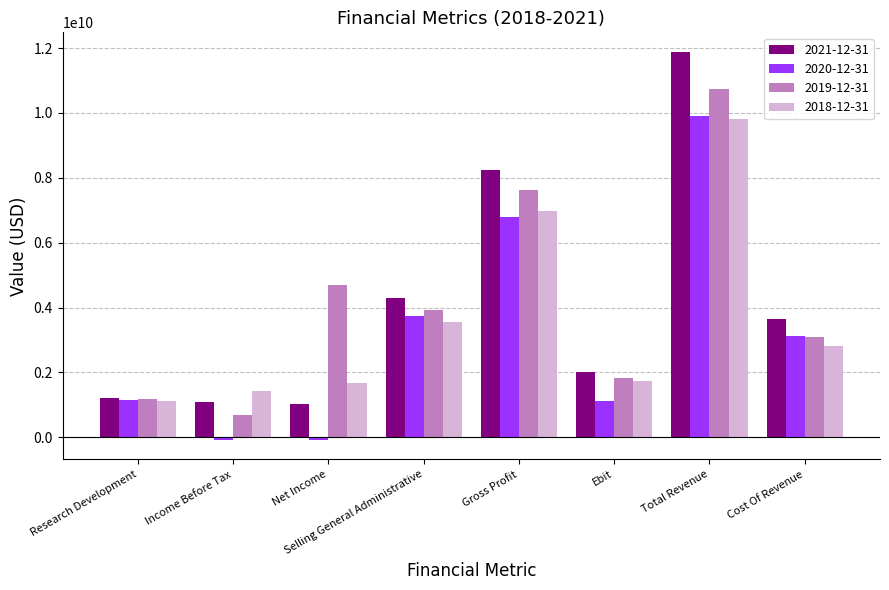

What is the minimum value shown in the chart?

-82000000